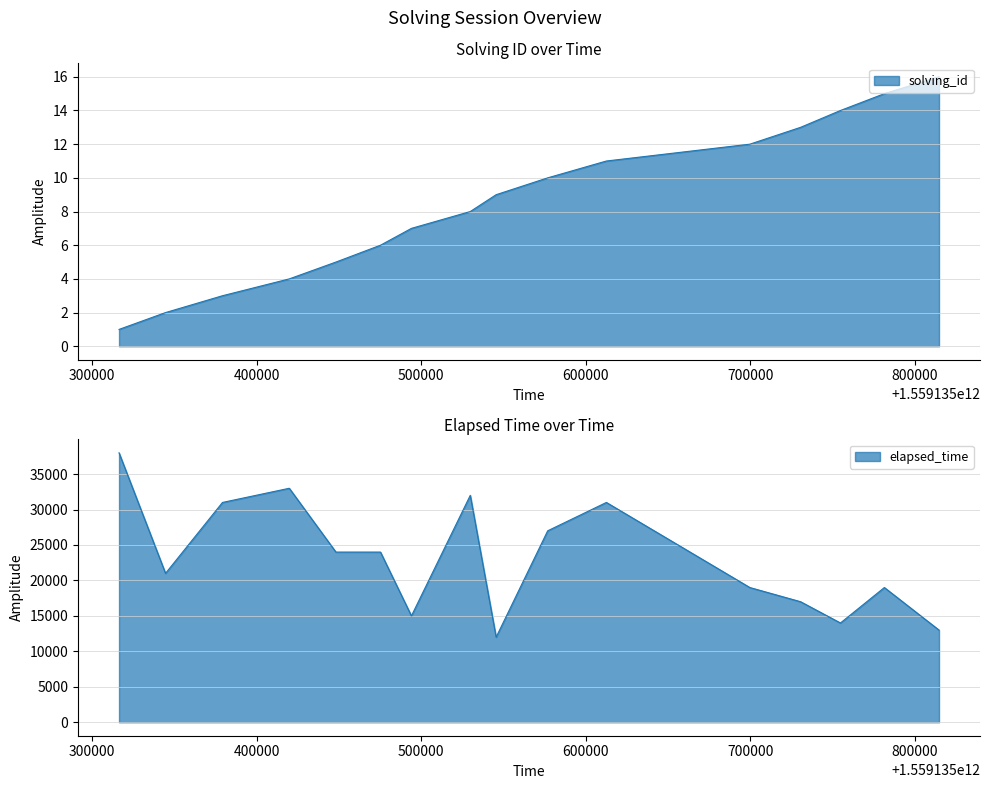

Rank the series by their maximum value, from highest to lowest.

elapsed_time, solving_id